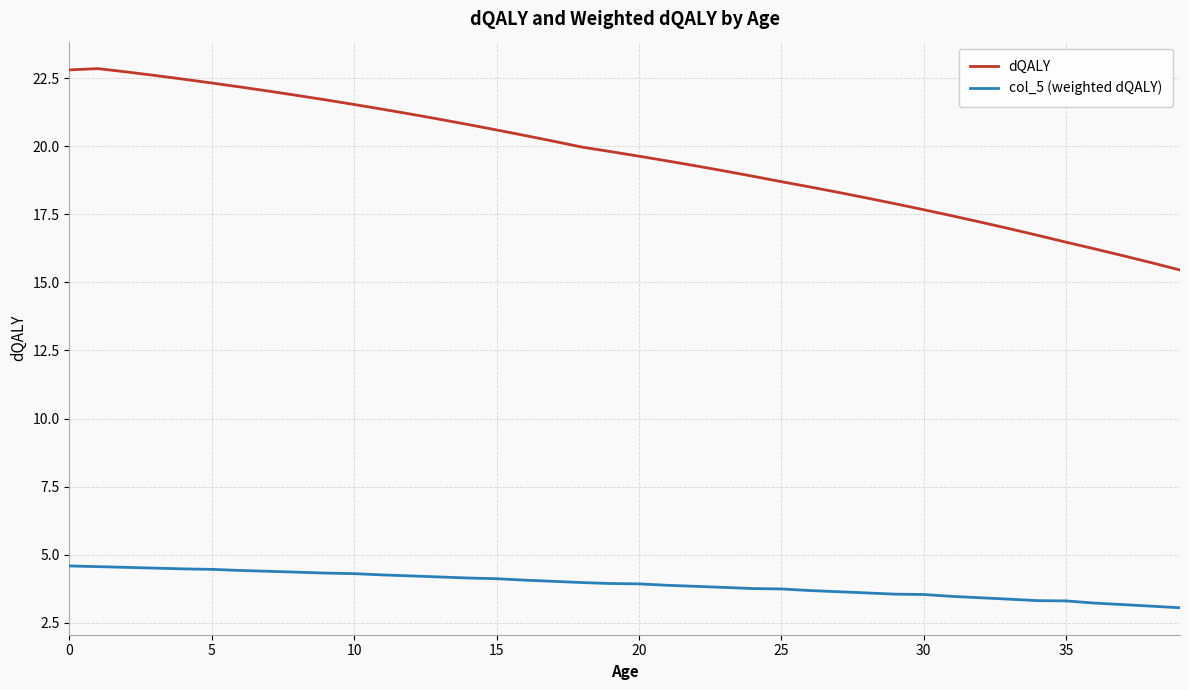

Does the chart have visible grid lines?

Yes